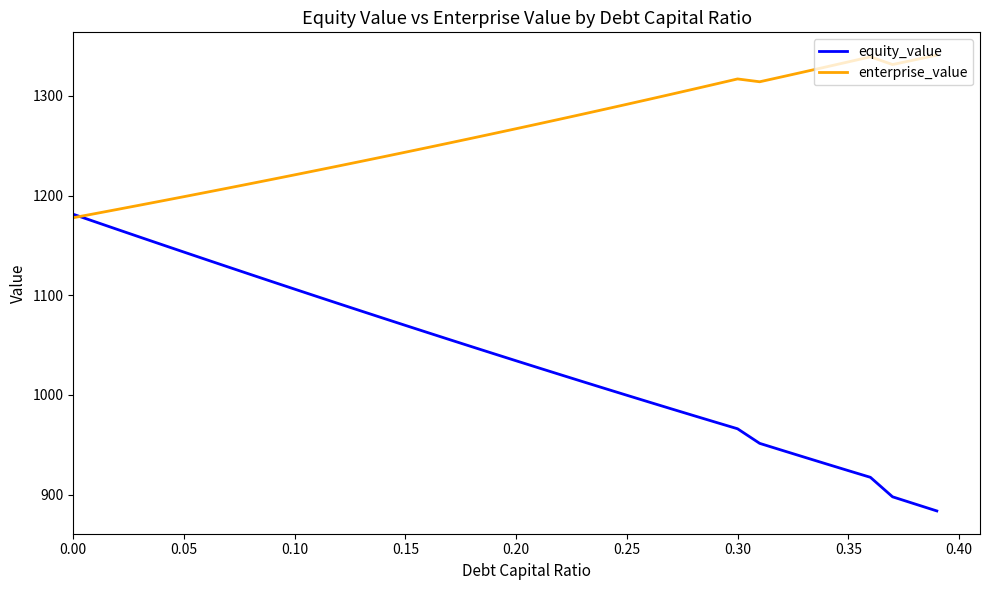

What is the smallest value displayed?

883.6